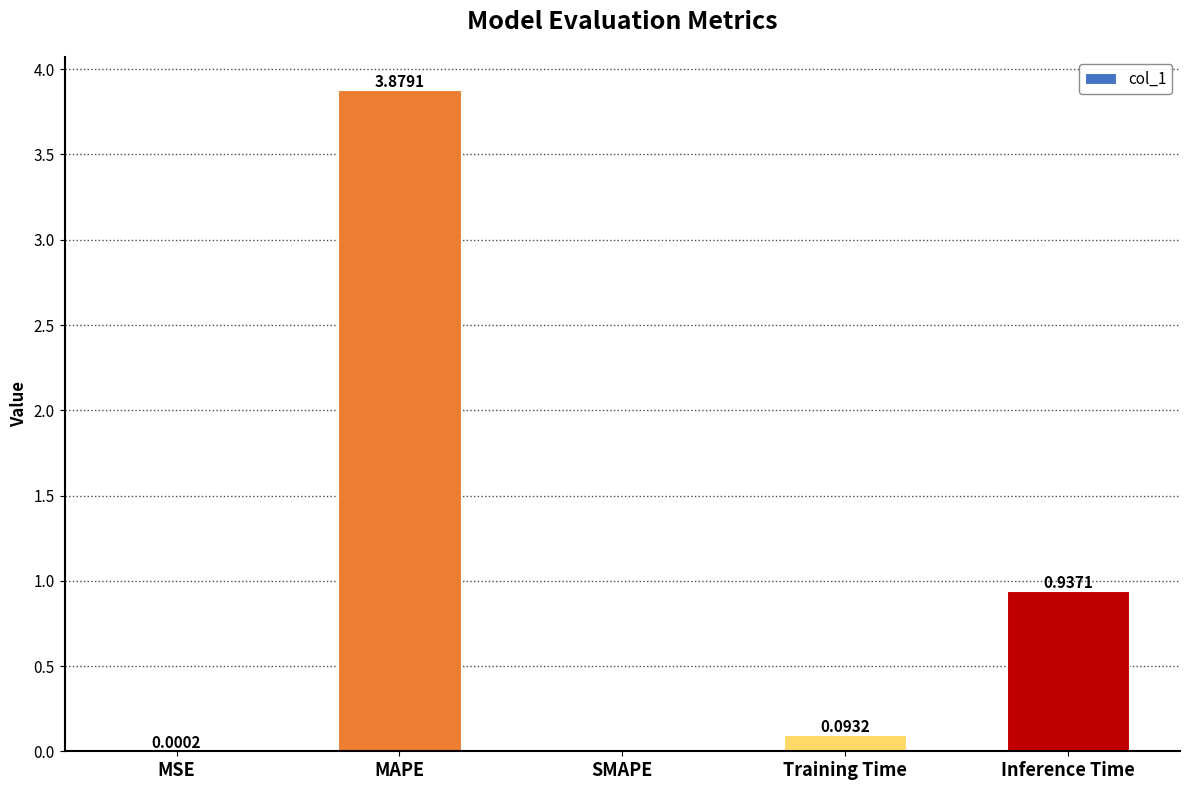

Which category has the highest value across all series?

MAPE